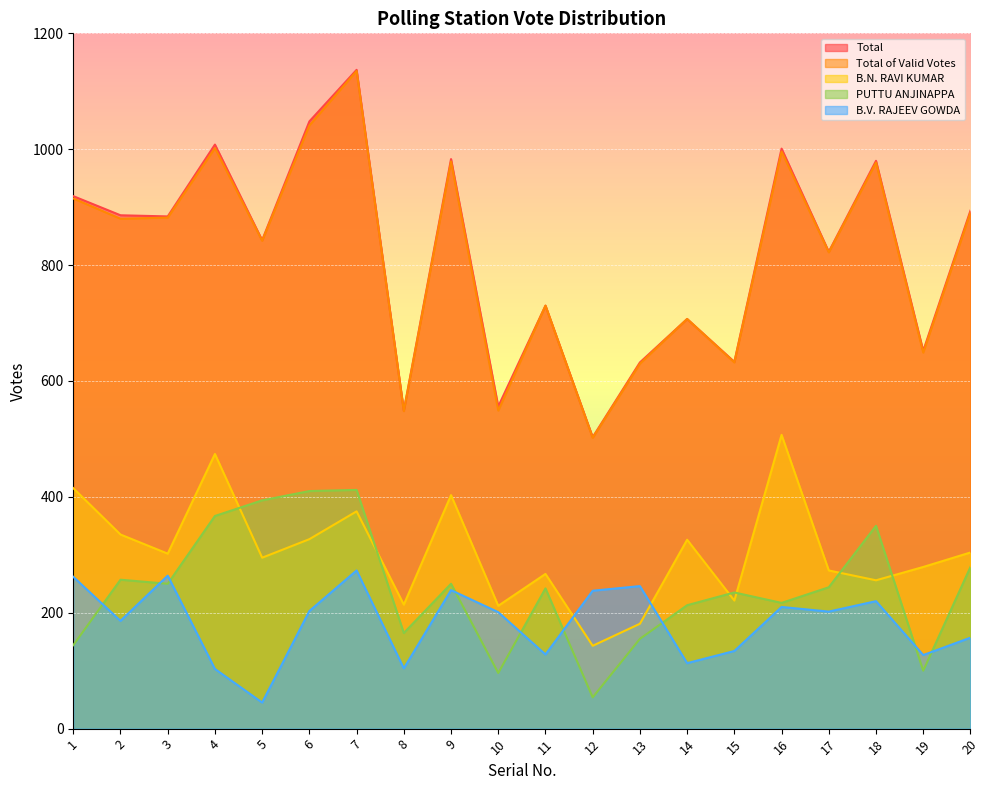

At which label does B.V. RAJEEV GOWDA reach its peak?

7